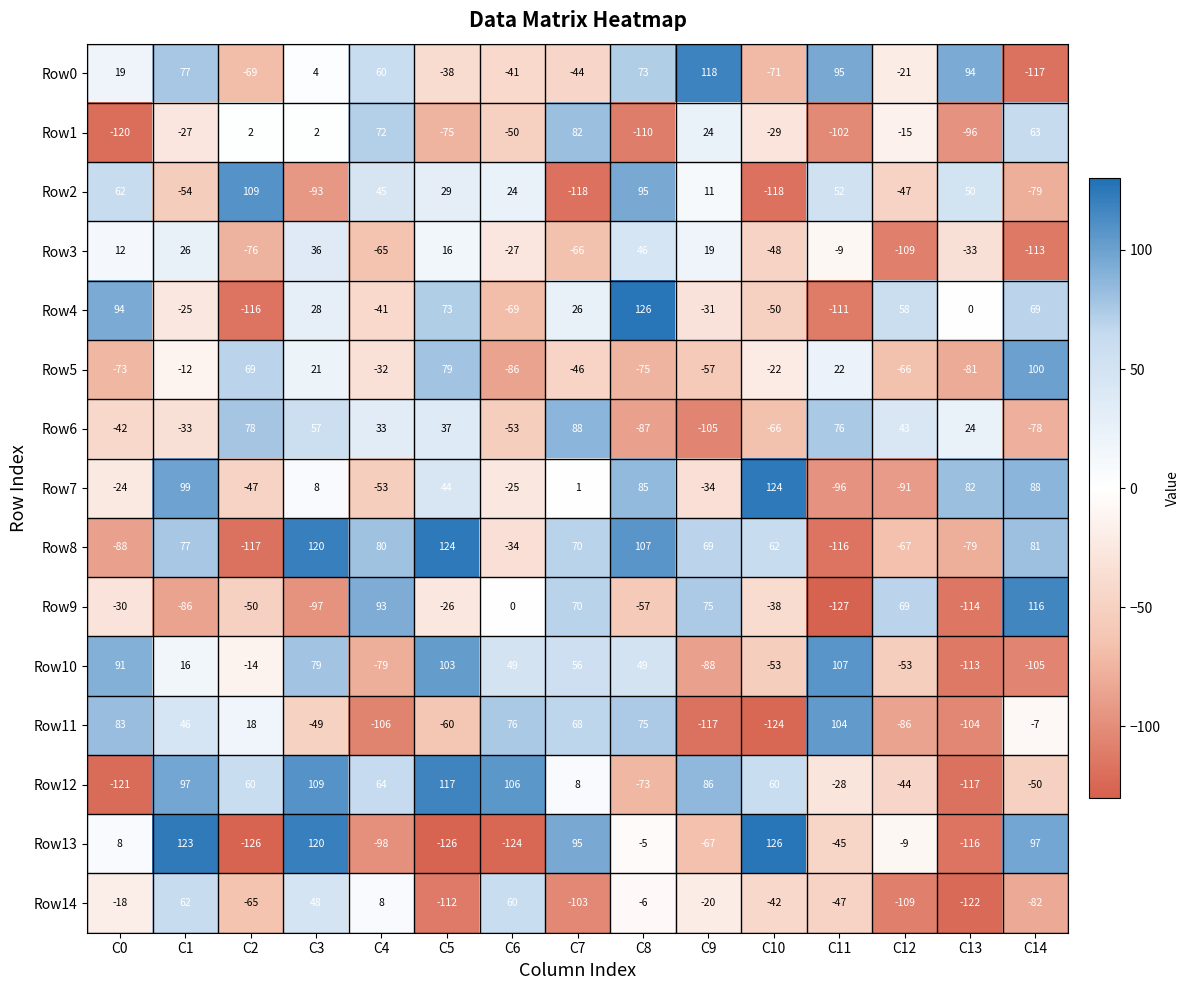

Read the Row3 value at C4, to the nearest 10.

-60